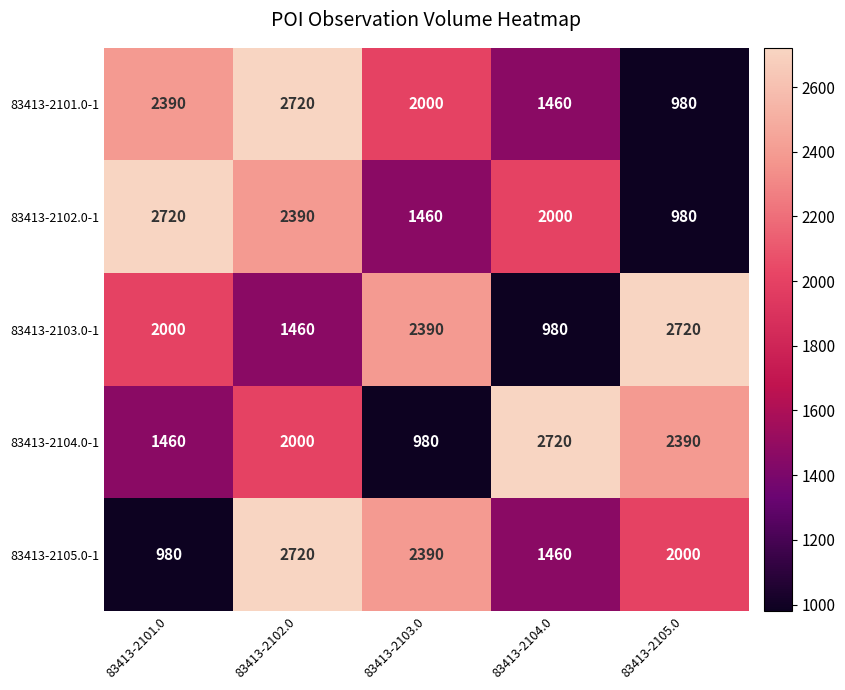

Between 83413-2101.0 and 83413-2102.0, which series saw the biggest shift?

83413-2105.0-1